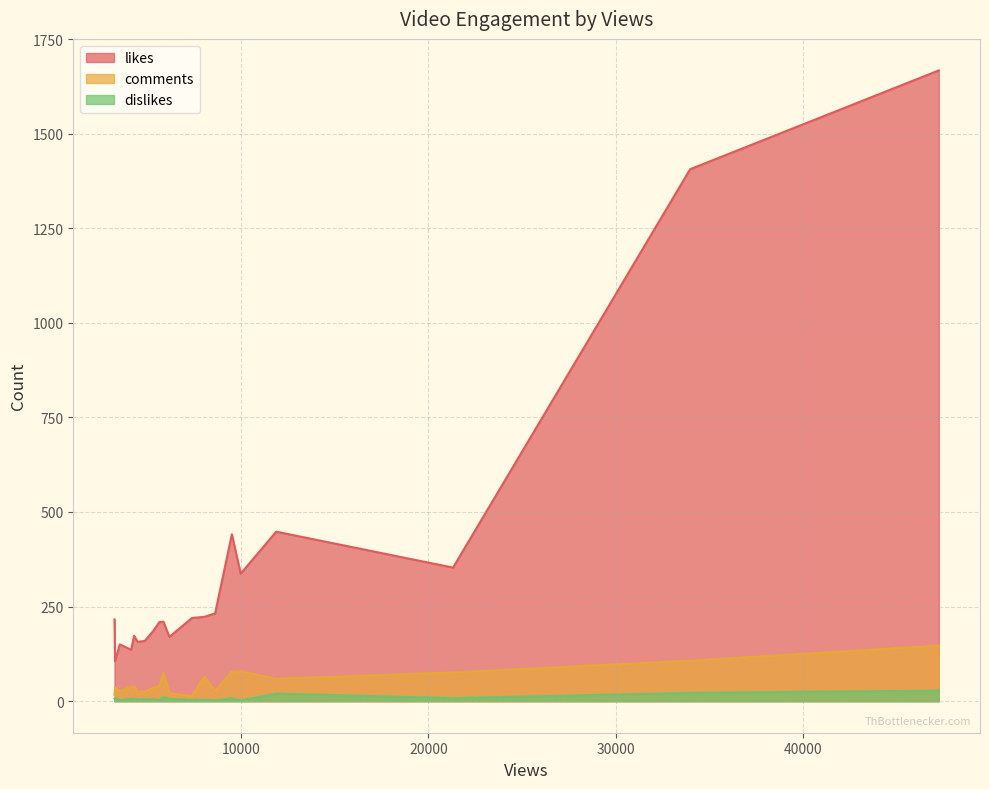

How many distinct data groups are displayed?

3